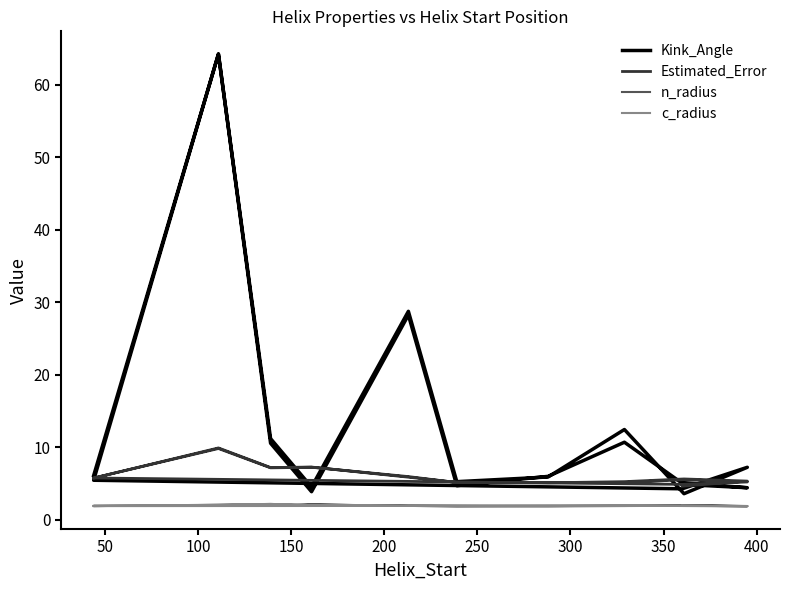

What is the maximum value shown in the chart?

64.2